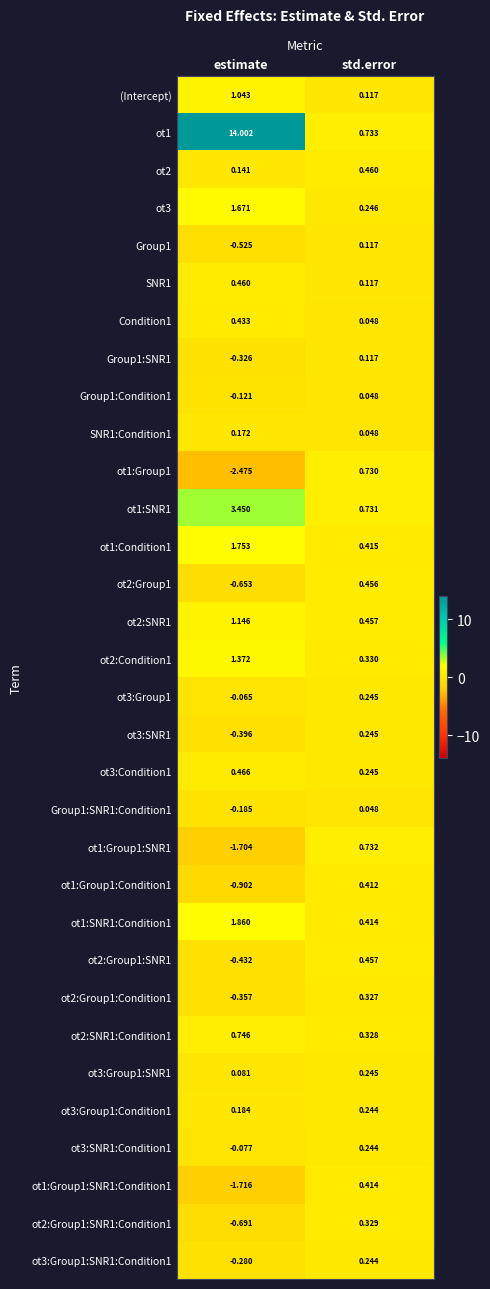

At which label does ot1:Group1:Condition1 first exceed 0?

std.error